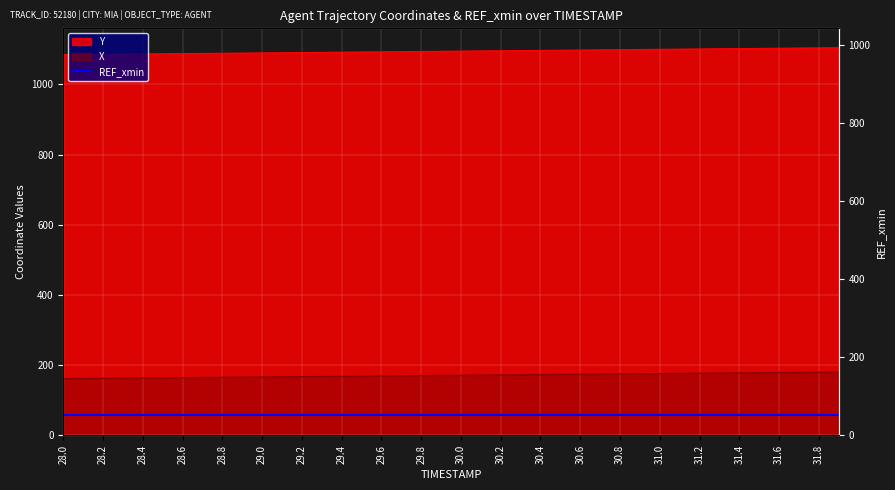

What is the total value across all series at 31.2?

1278.4